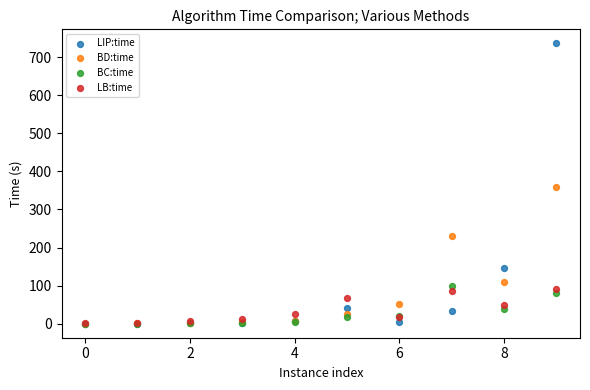

In the BD:time series, what Y value is closest to 180?

229.2